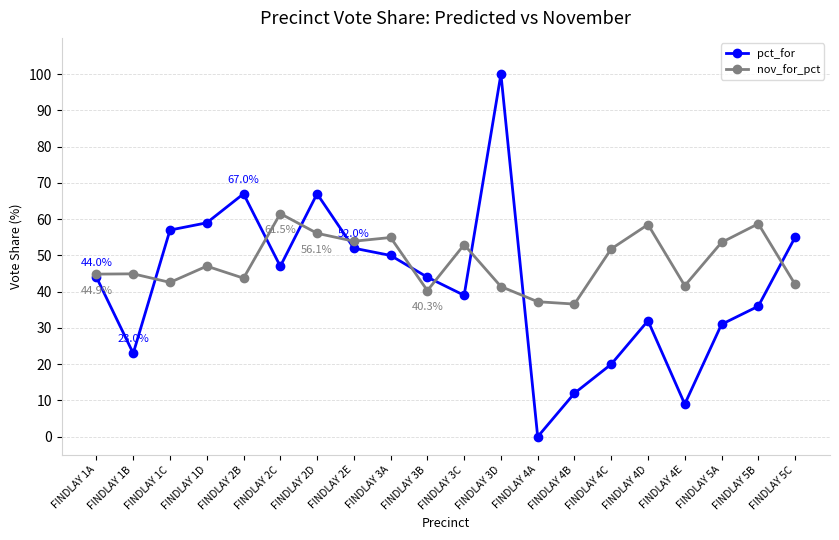

At which label does pct_for reach its peak?

FINDLAY 3D